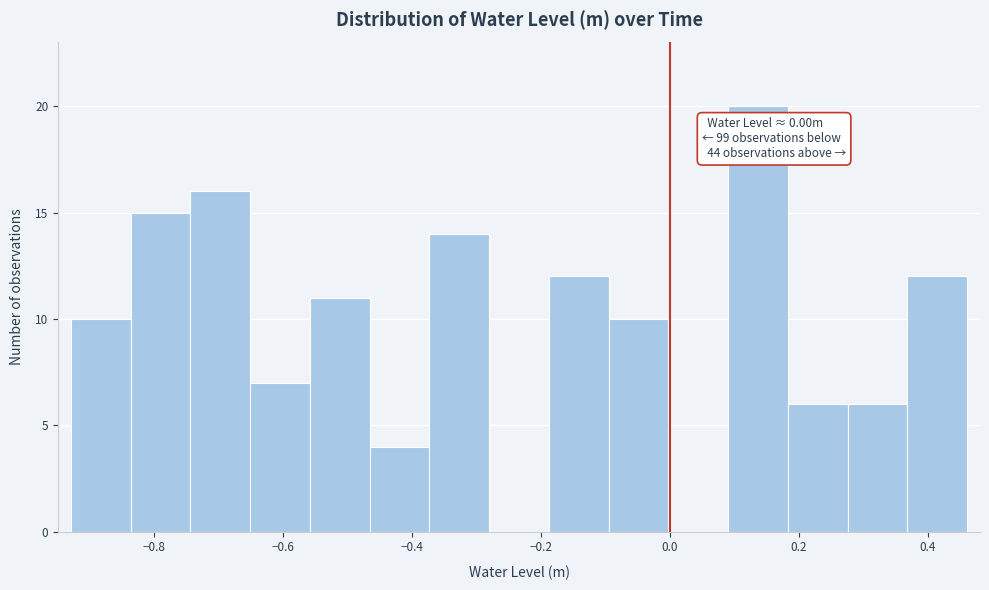

Over which range of the x-axis is the bar tallest?

0.10 to 0.18